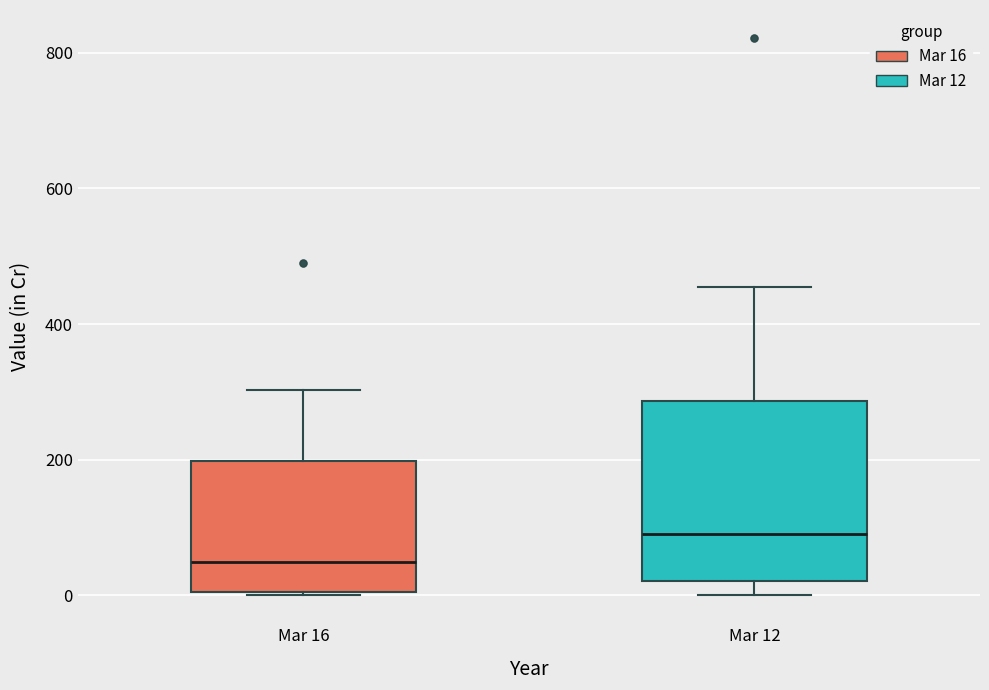

Reading left to right, read every box against the y-axis: the position of its median line, the range the box covers, and the ends of its whiskers. The values are not printed on the chart, so give them approximately, as read against the axis.

Mar 16: median 40, box 0 to 200, whiskers 0 to 300
Mar 12: median 100, box 20 to 280, whiskers 0 to 460